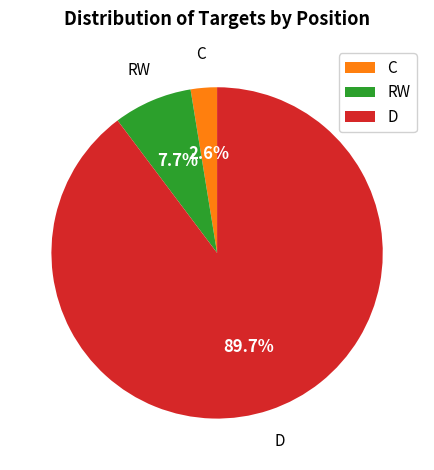

Rank the categories by value from highest to lowest.

D, RW, C